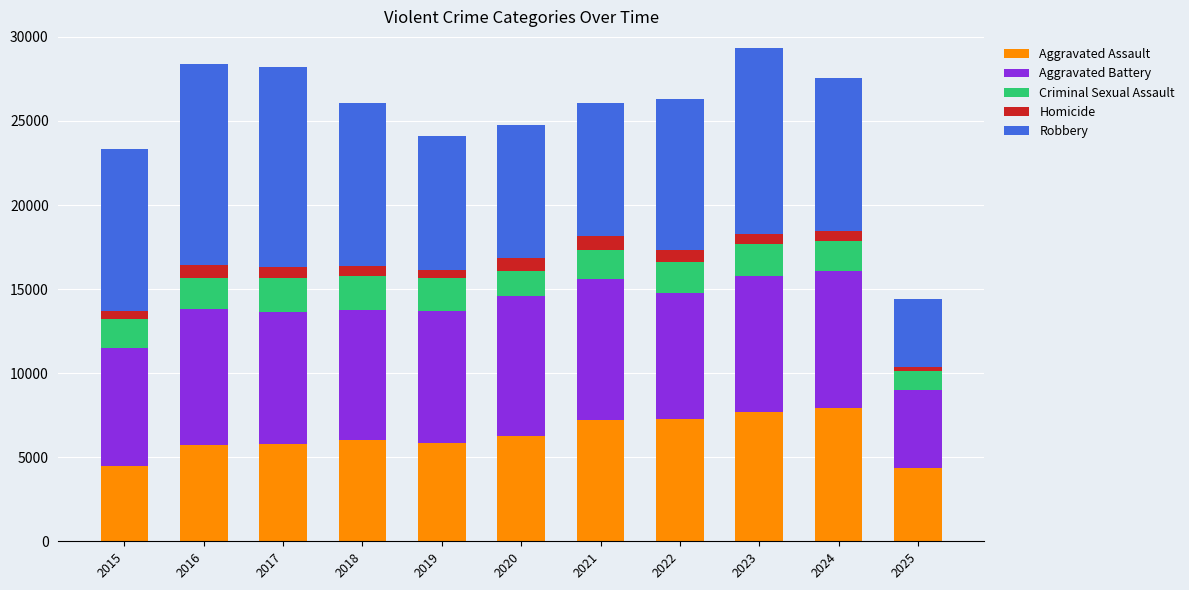

What is the lowest value of the Aggravated Assault series?

4363